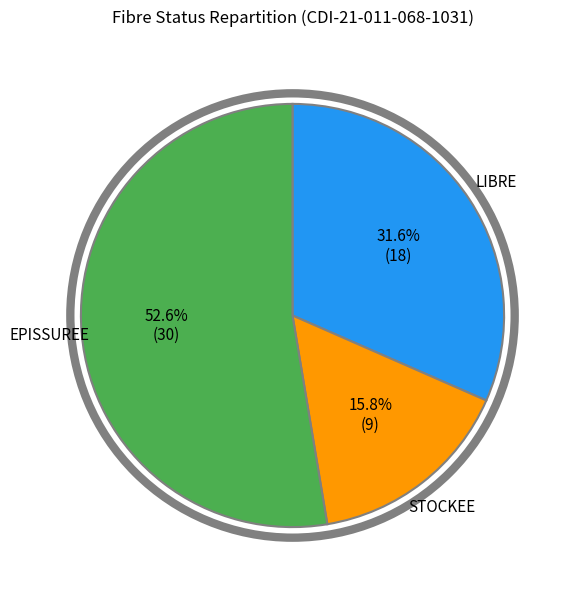

Is there a majority slice in this chart?

Yes